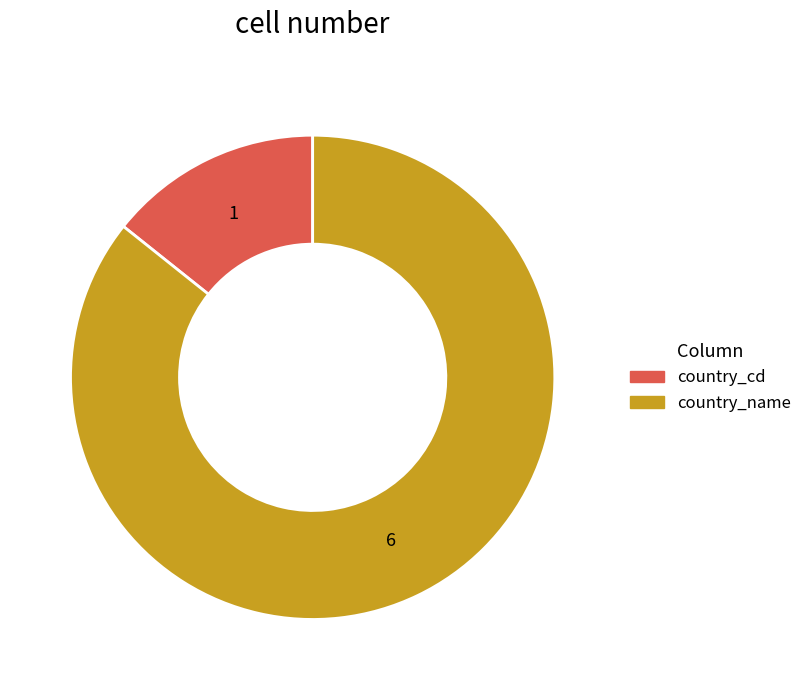

True or false: country_cd accounts for 14% of the total.

True